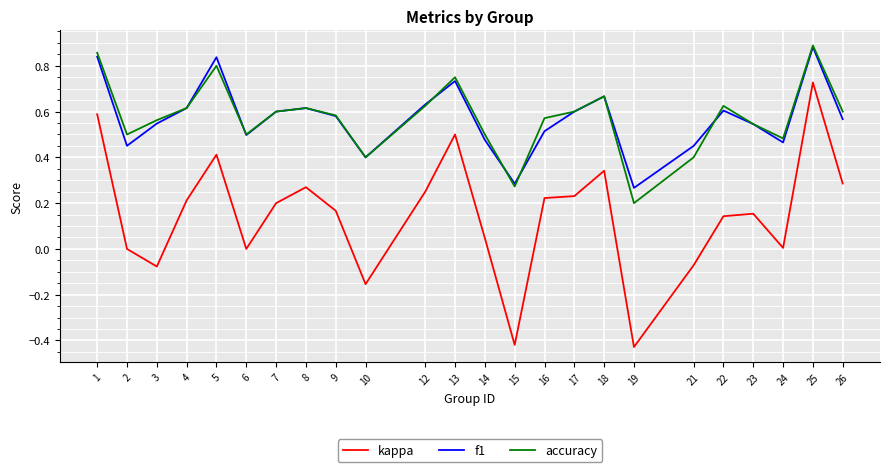

Which category has the lowest value in the accuracy series?

19